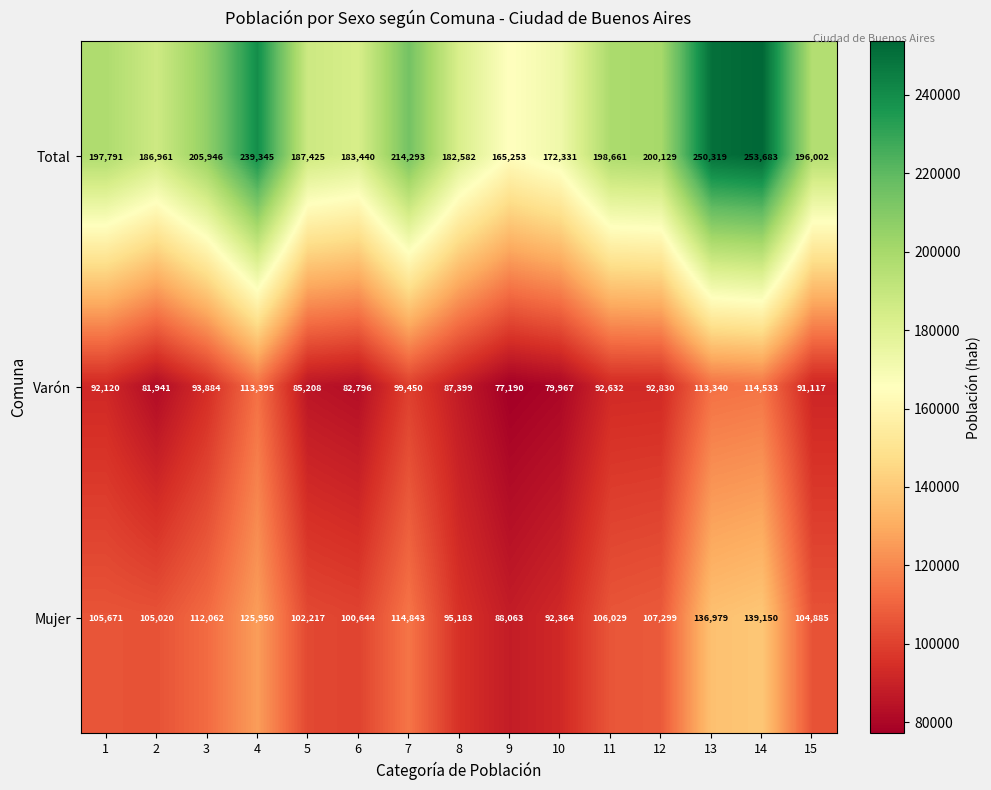

At how many categories does at least one series exceed 117028?

15